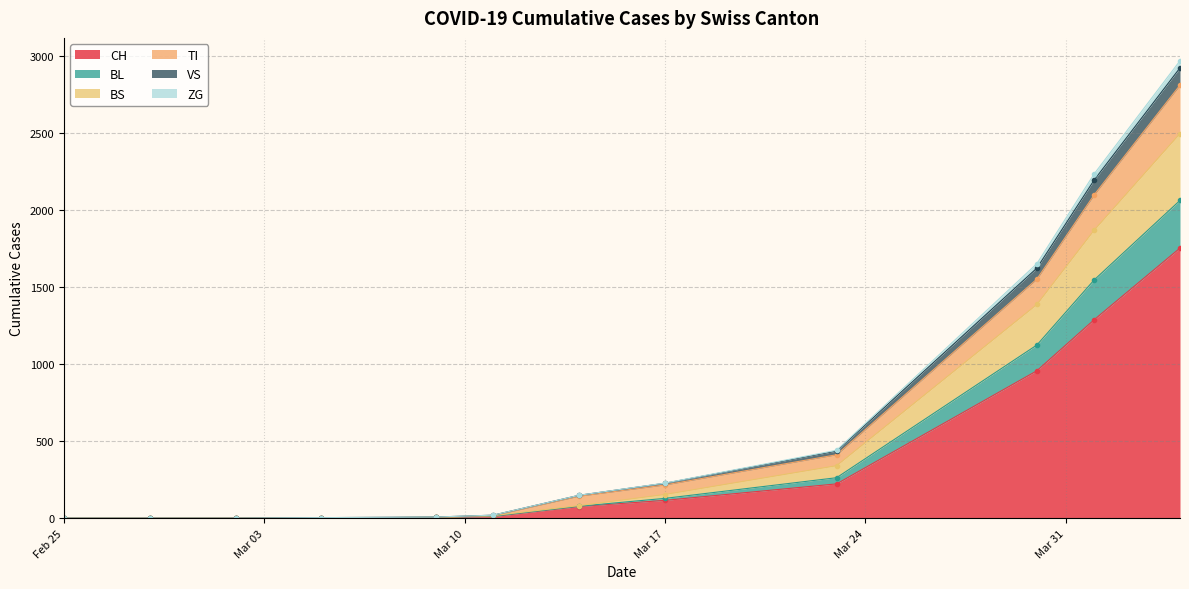

Where is BL nearest to the value 214?

2020-03-30